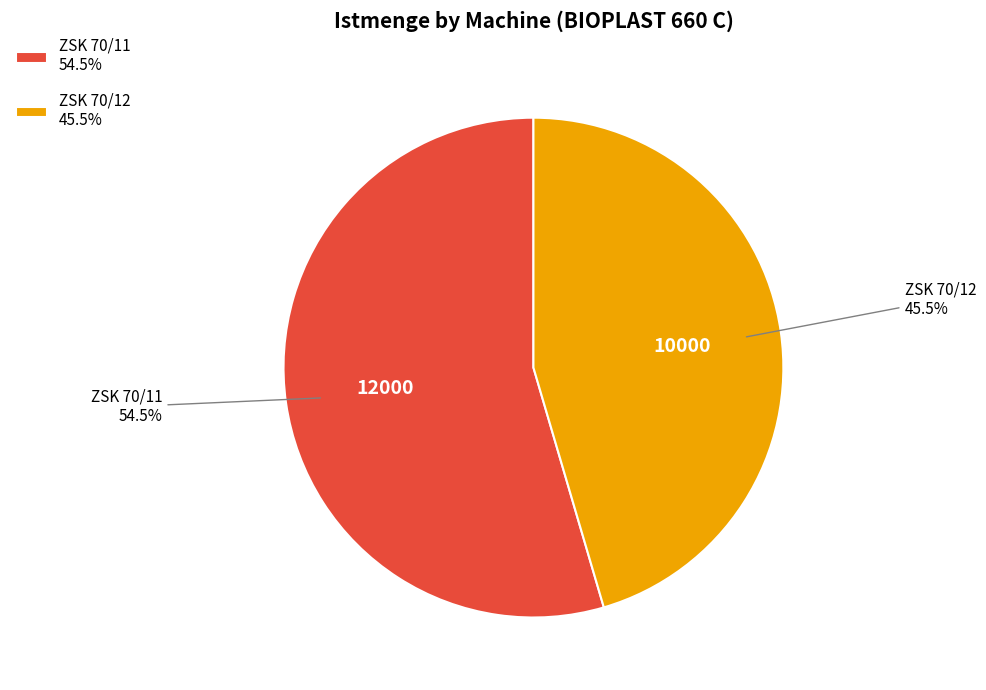

Combined, do ZSK 70/11 and ZSK 70/12 account for over 50%?

Yes